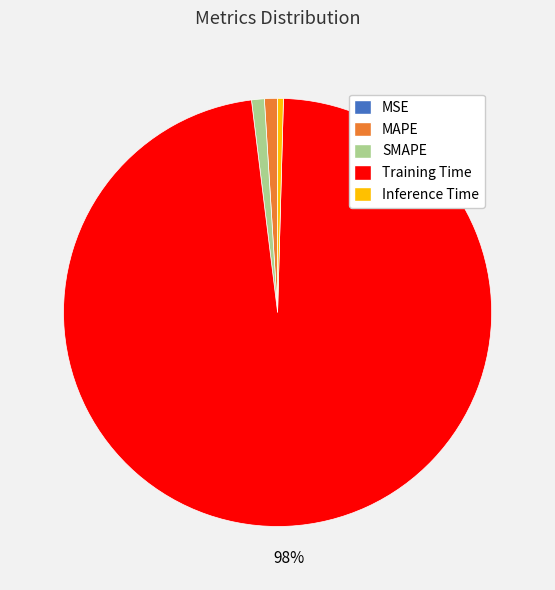

Is it true that Inference Time is 14% of the pie?

False